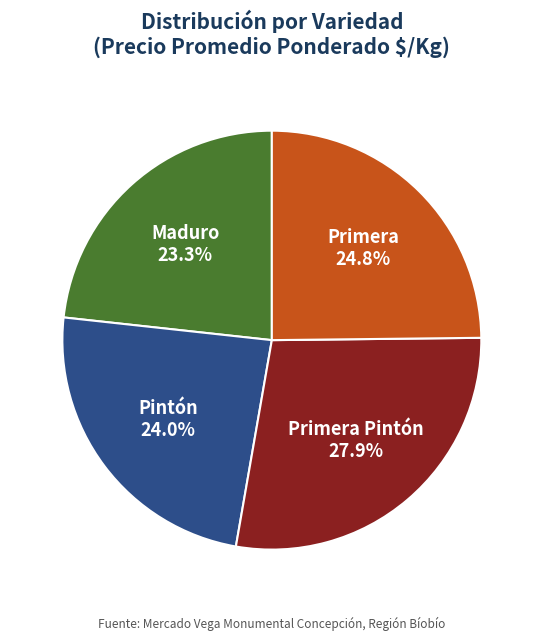

To the nearest percent, what is the average slice percentage?

25%